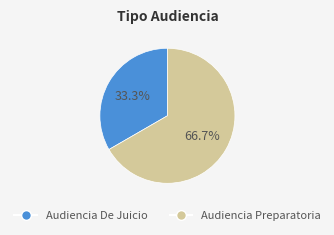

What percentage is NOT represented by Audiencia De Juicio?

66.7%